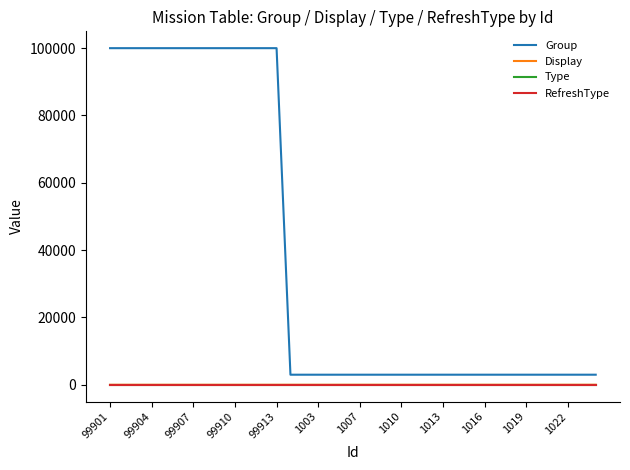

Which series has the widest spread of values?

Group